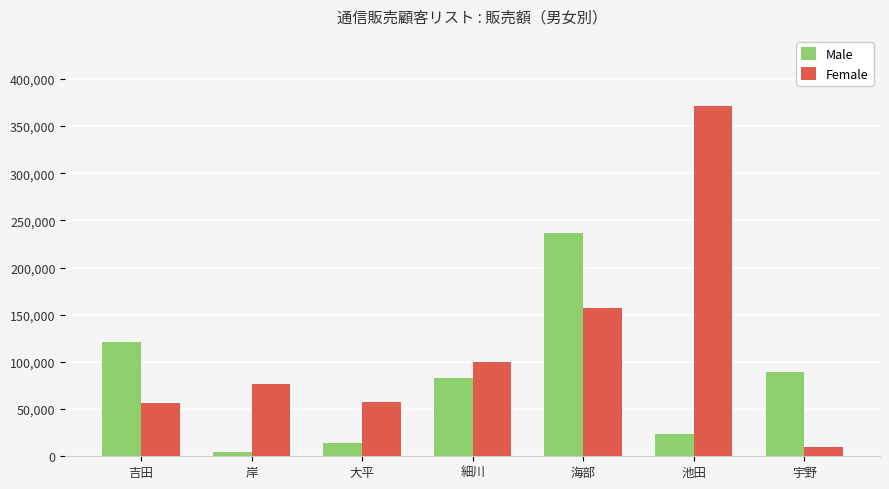

What is the lowest value of the Male series?

4800